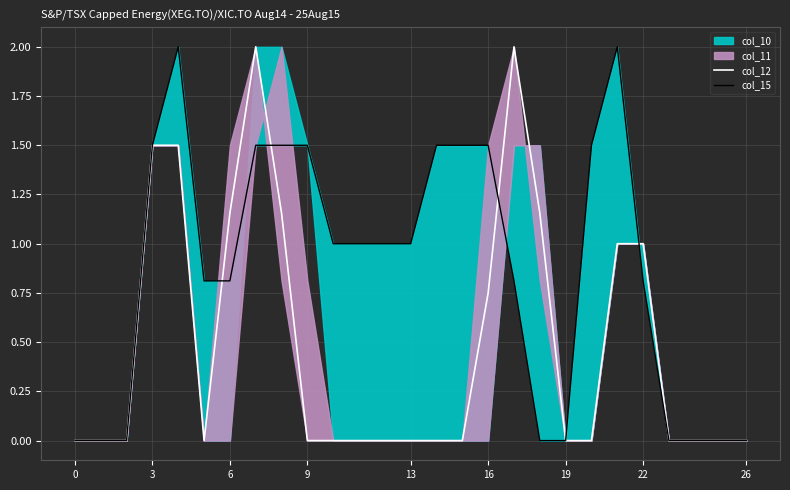

What is the difference between the second highest and minimum values in the col_15 series?

2.0